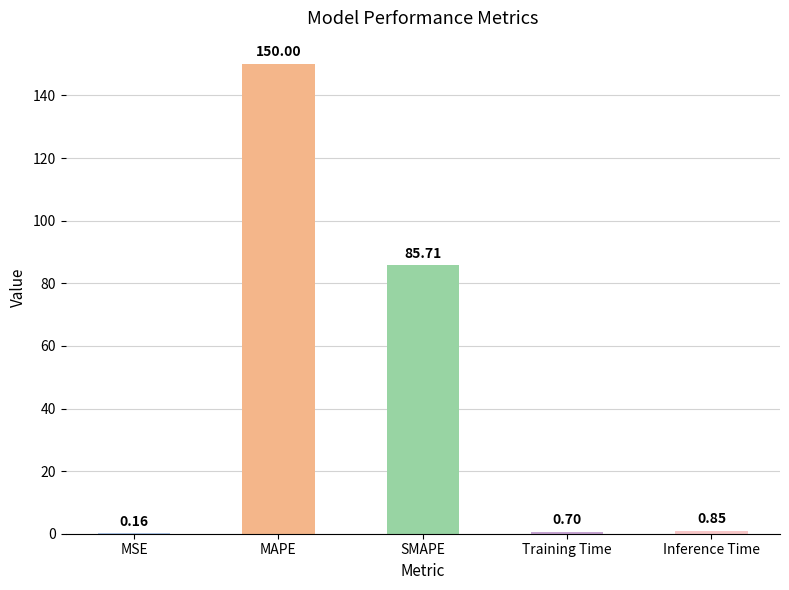

What is the sum of the values at Training Time and MAPE?

150.7